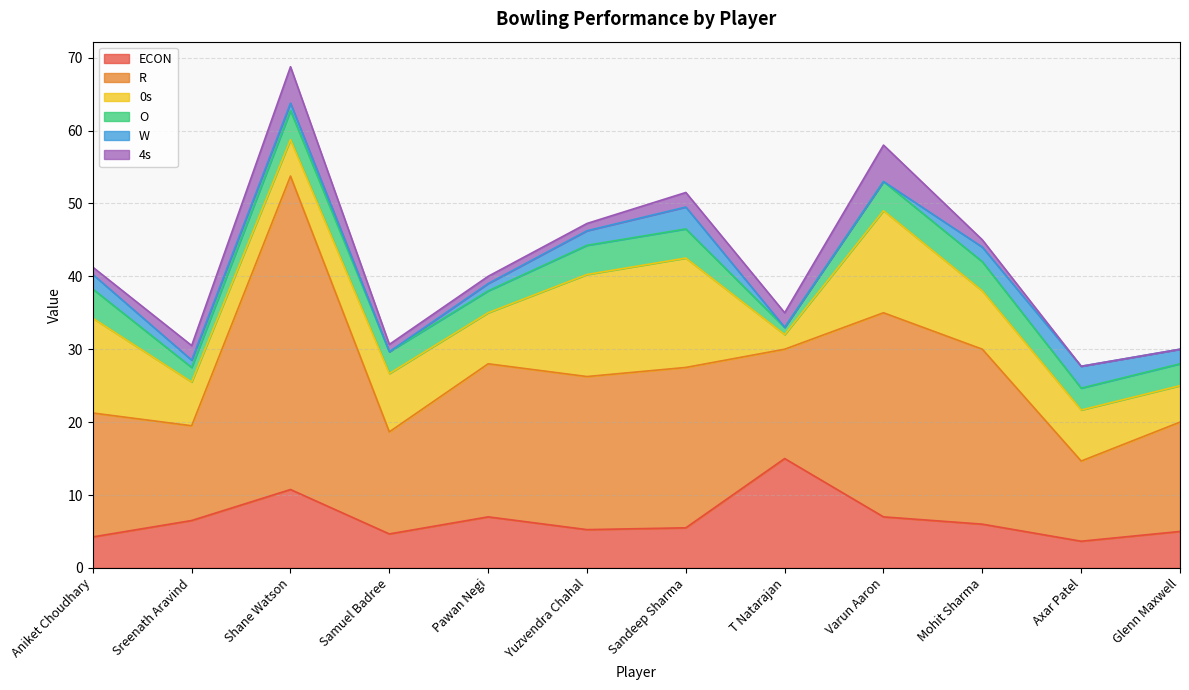

Rank the series at Varun Aaron from lowest to highest value.

W, O, 4s, ECON, 0s, R